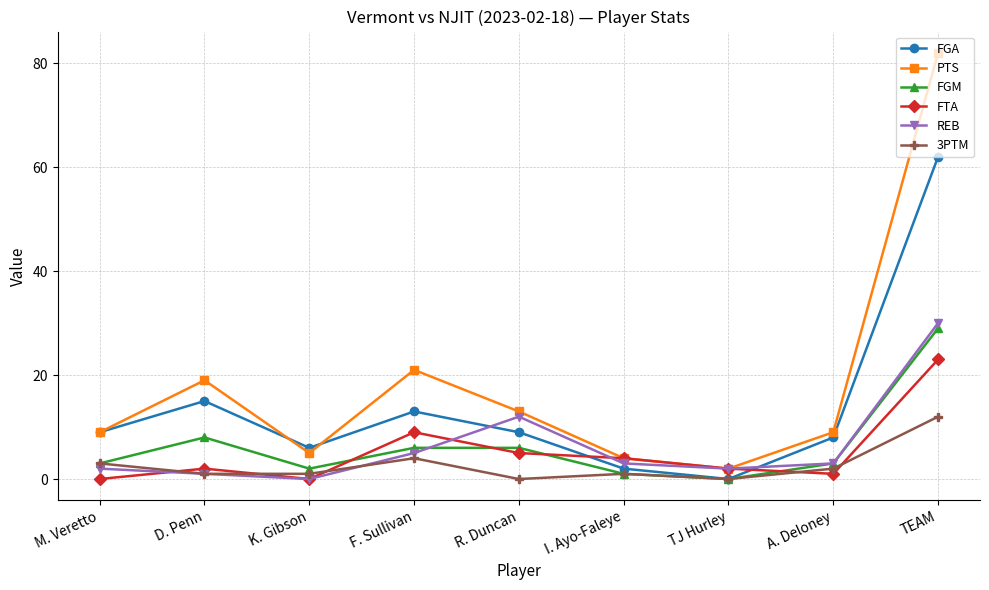

What is the label of the 8th point from the left?

A. Deloney